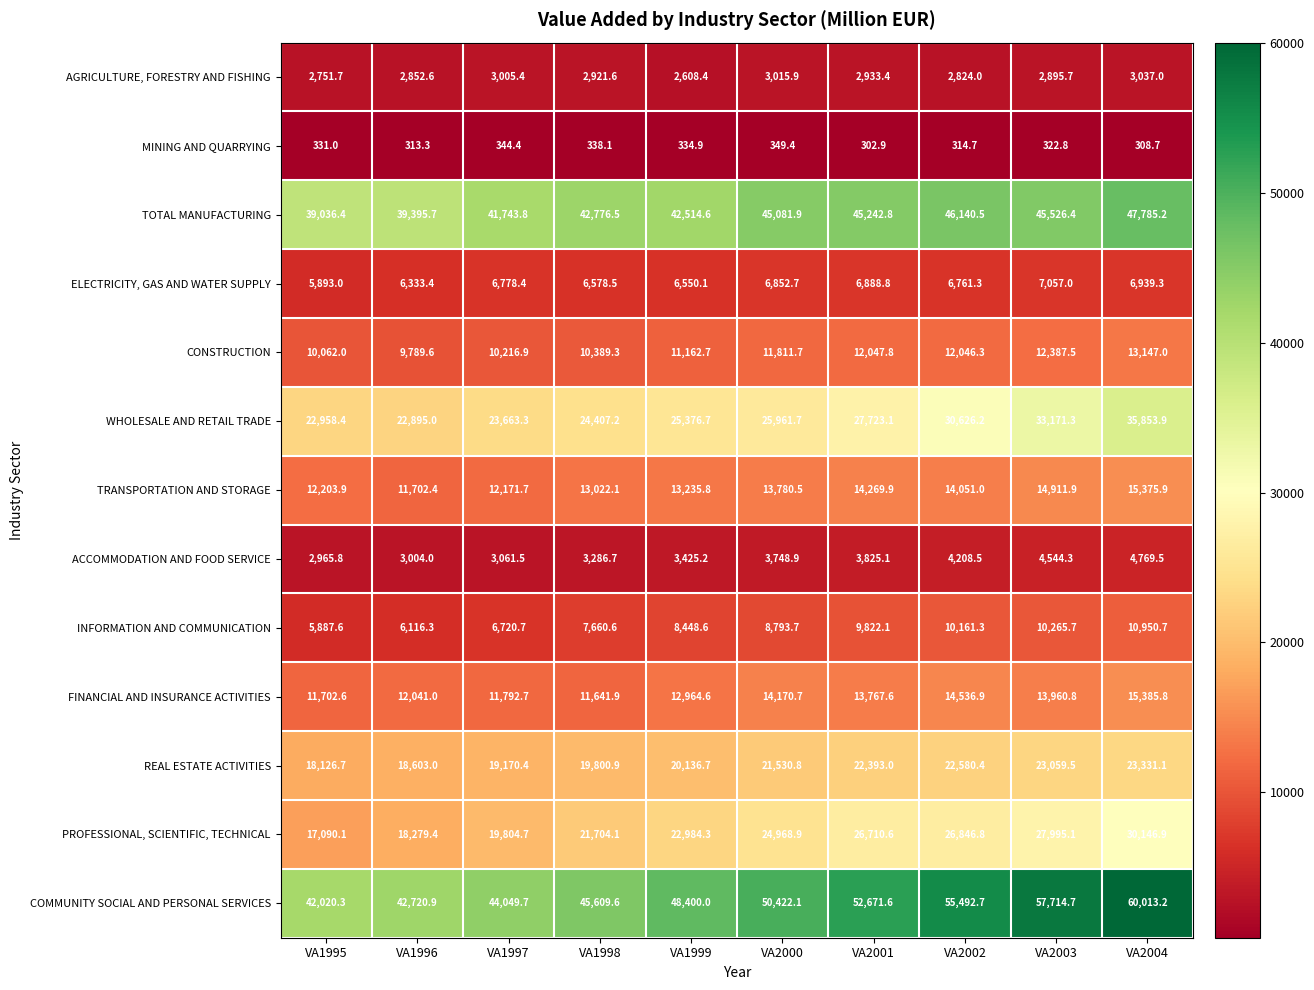

Rank the series at VA2002 from highest to lowest value.

COMMUNITY SOCIAL AND PERSONAL SERVICES, TOTAL MANUFACTURING, WHOLESALE AND RETAIL TRADE, PROFESSIONAL, SCIENTIFIC, TECHNICAL, REAL ESTATE ACTIVITIES, FINANCIAL AND INSURANCE ACTIVITIES, TRANSPORTATION AND STORAGE, CONSTRUCTION, INFORMATION AND COMMUNICATION, ELECTRICITY, GAS AND WATER SUPPLY, ACCOMMODATION AND FOOD SERVICE, AGRICULTURE, FORESTRY AND FISHING, MINING AND QUARRYING